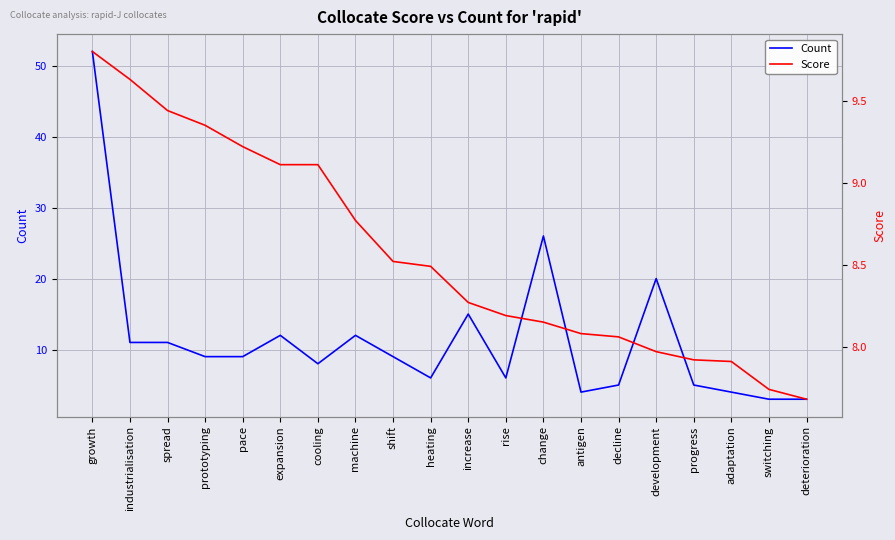

Reading left to right, what are all the values shown in this chart?

Count: growth=52.0	industrialisation=11.0	spread=11.0	prototyping=9.0	pace=9.0	expansion=12.0	cooling=8.0	machine=12.0	shift=9.0	heating=6.0	increase=15.0	rise=6.0	change=26.0	antigen=4.0	decline=5.0	development=20.0	progress=5.0	adaptation=4.0	switching=3.0	deterioration=3.0
Score: growth=9.8	industrialisation=9.6	spread=9.4	prototyping=9.3	pace=9.2	expansion=9.1	cooling=9.1	machine=8.8	shift=8.5	heating=8.5	increase=8.3	rise=8.2	change=8.2	antigen=8.1	decline=8.1	development=8.0	progress=7.9	adaptation=7.9	switching=7.7	deterioration=7.7